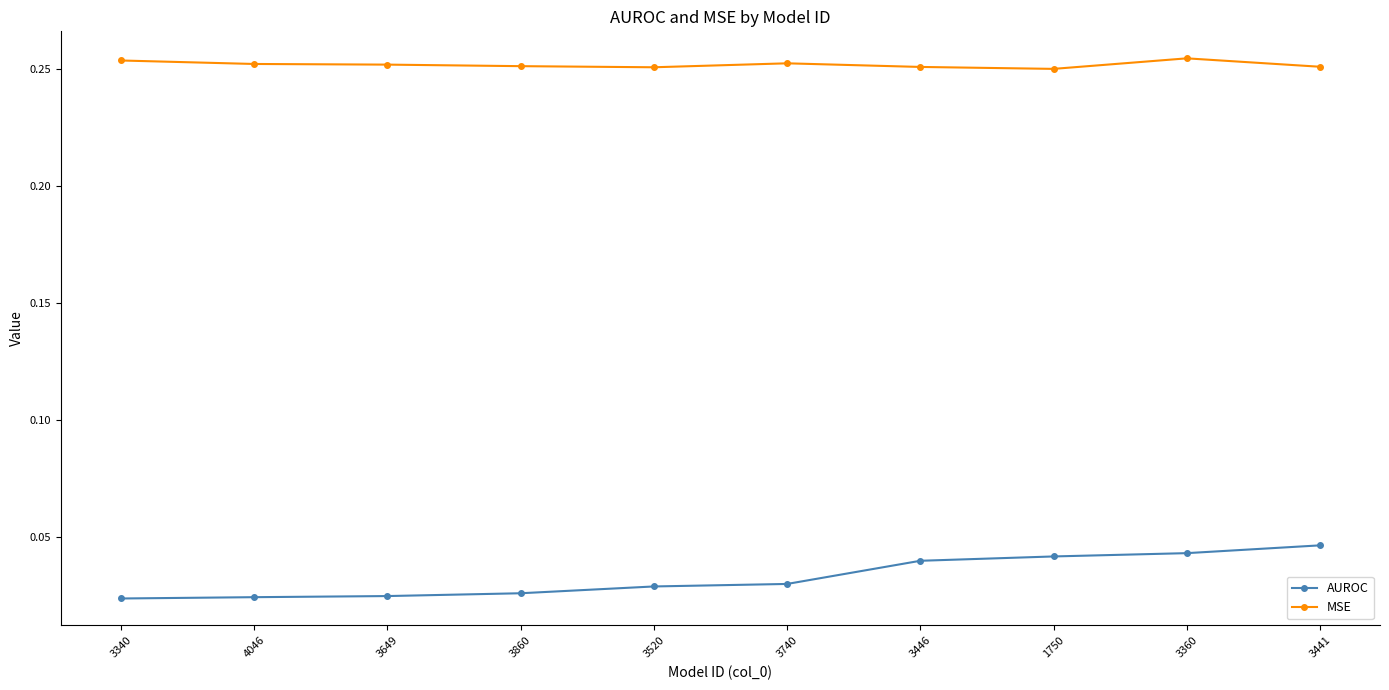

What are all the series names shown in the legend?

AUROC, MSE